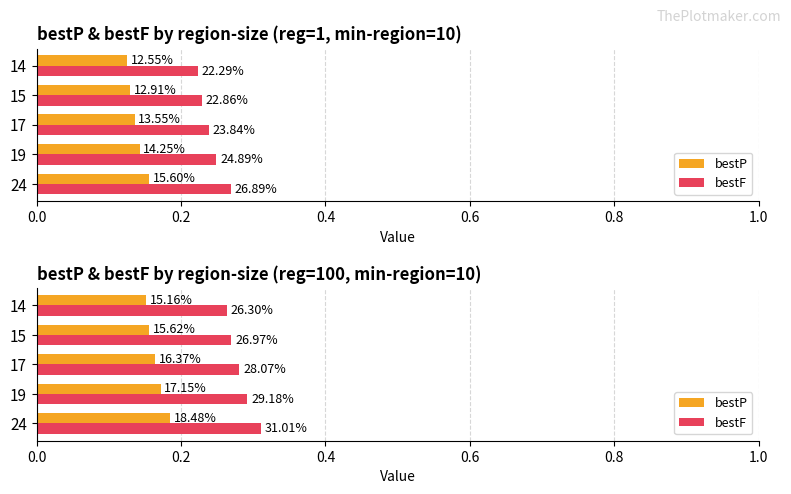

Are the bars horizontal?

Yes